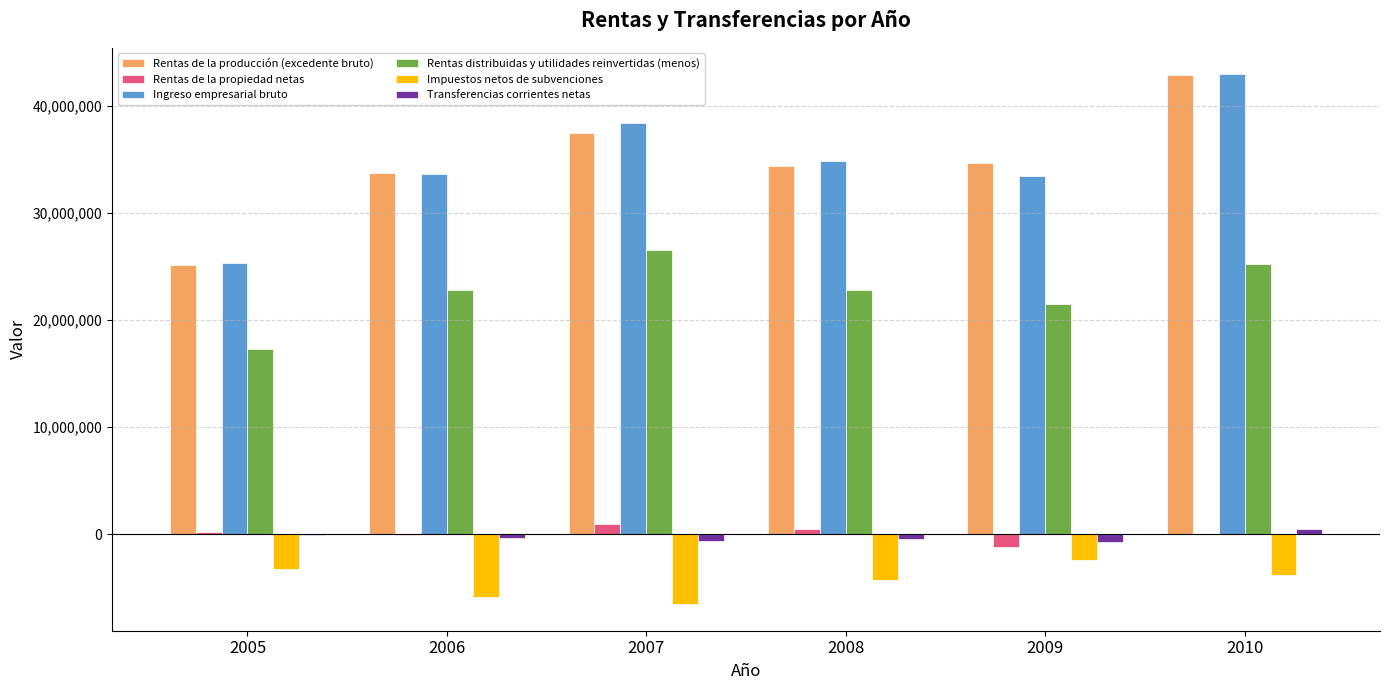

What is the maximum value shown in the chart?

42929159